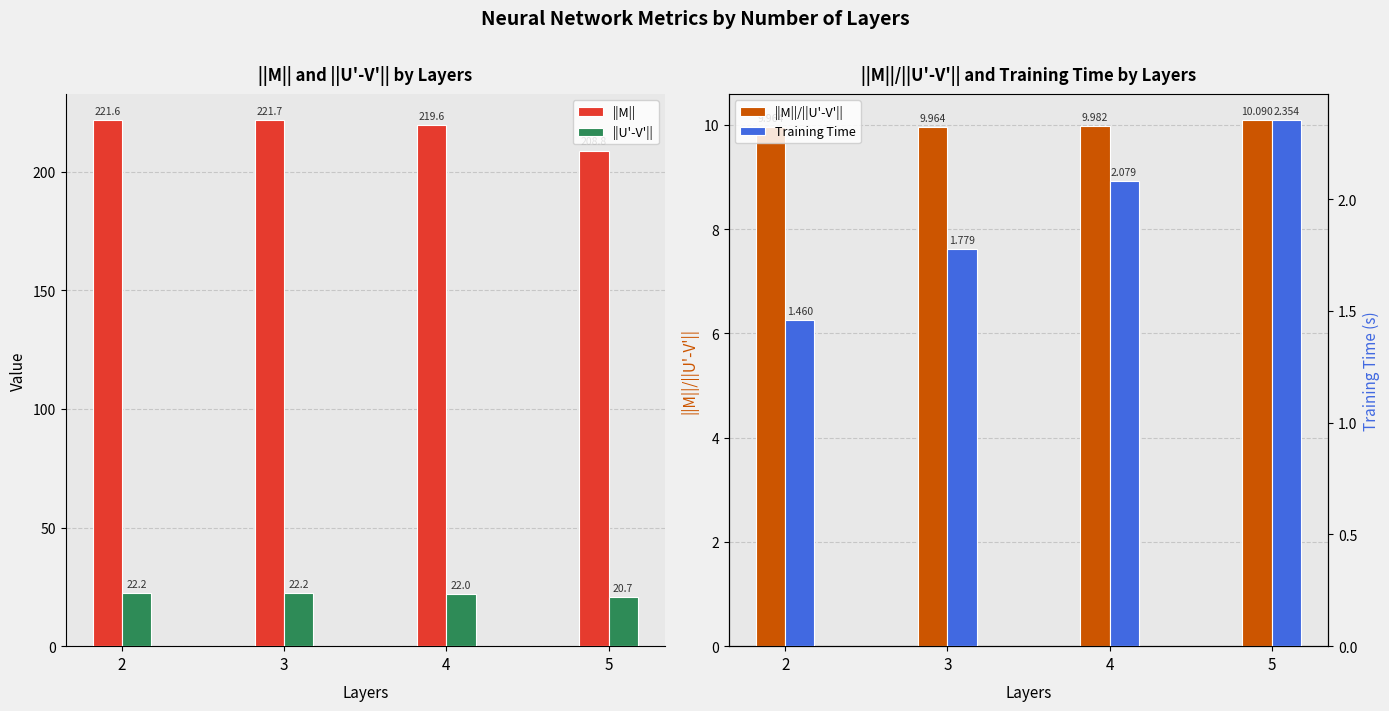

What is the sum of the ||M||/||U'-V'|| values at 2 and 5?

20.1